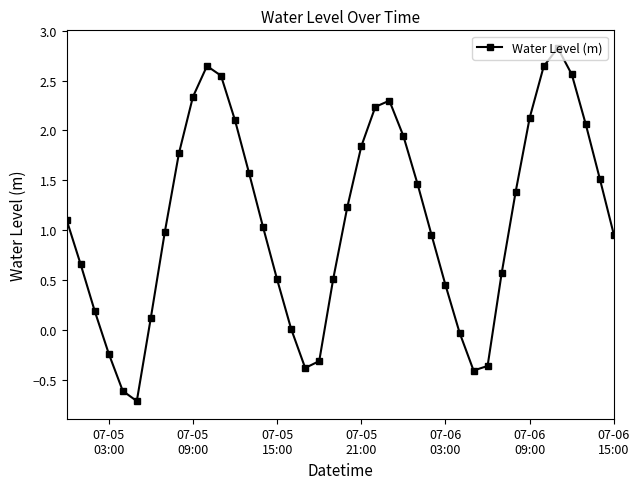

How many interior local valleys (lower than both neighbors) does the data have?

3